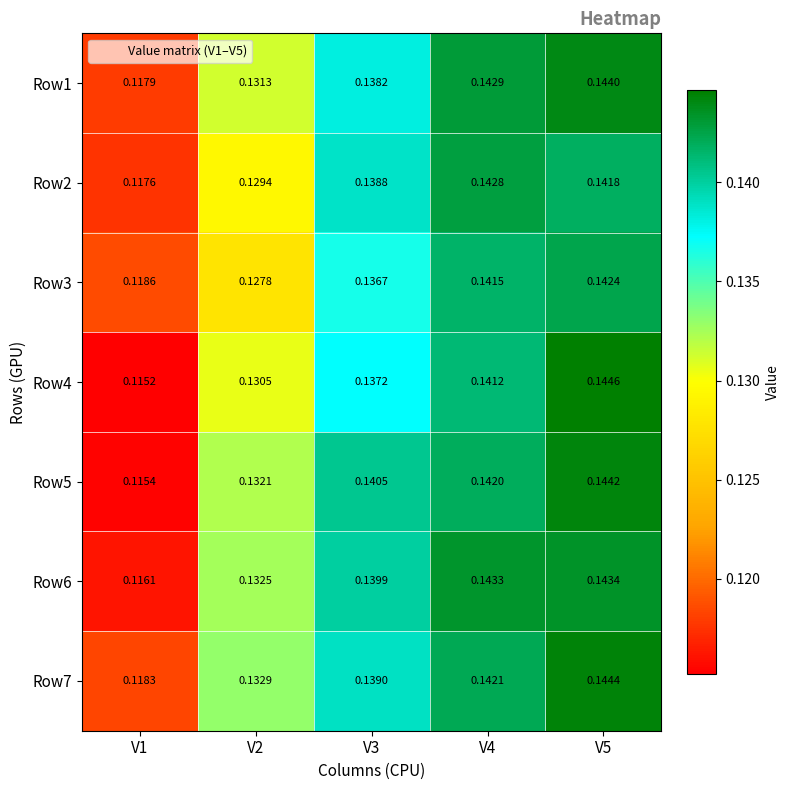

What is the smallest value displayed?

0.1